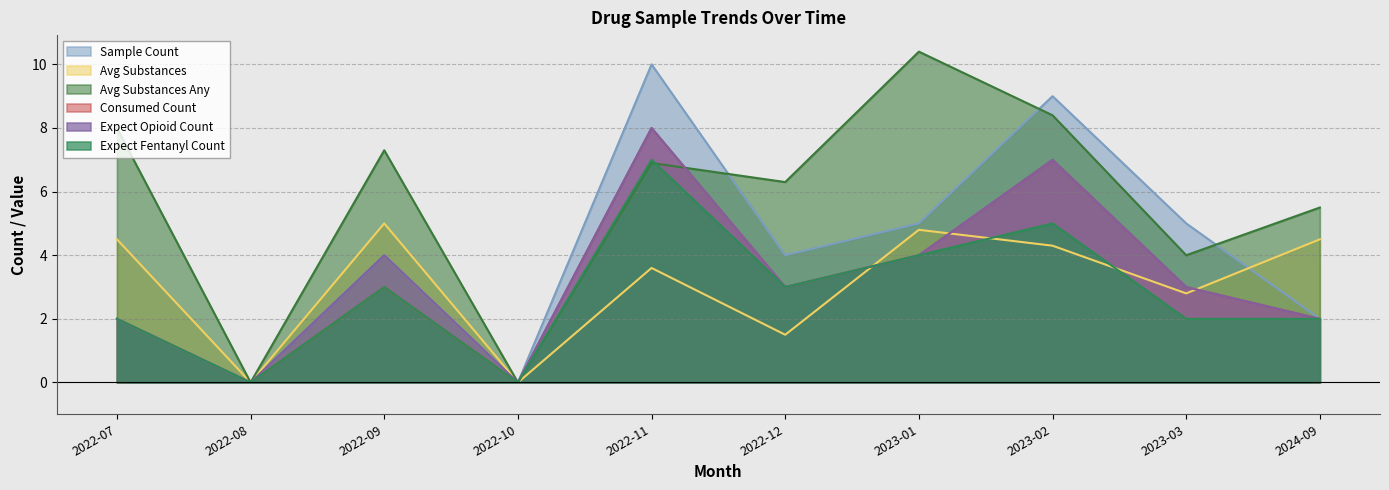

True or false: Sample Count and Expect Fentanyl Count intersect in this chart.

False